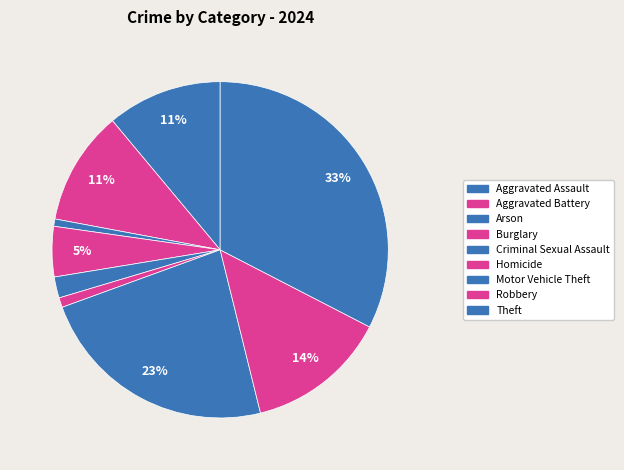

Count the number of slices in the pie.

9